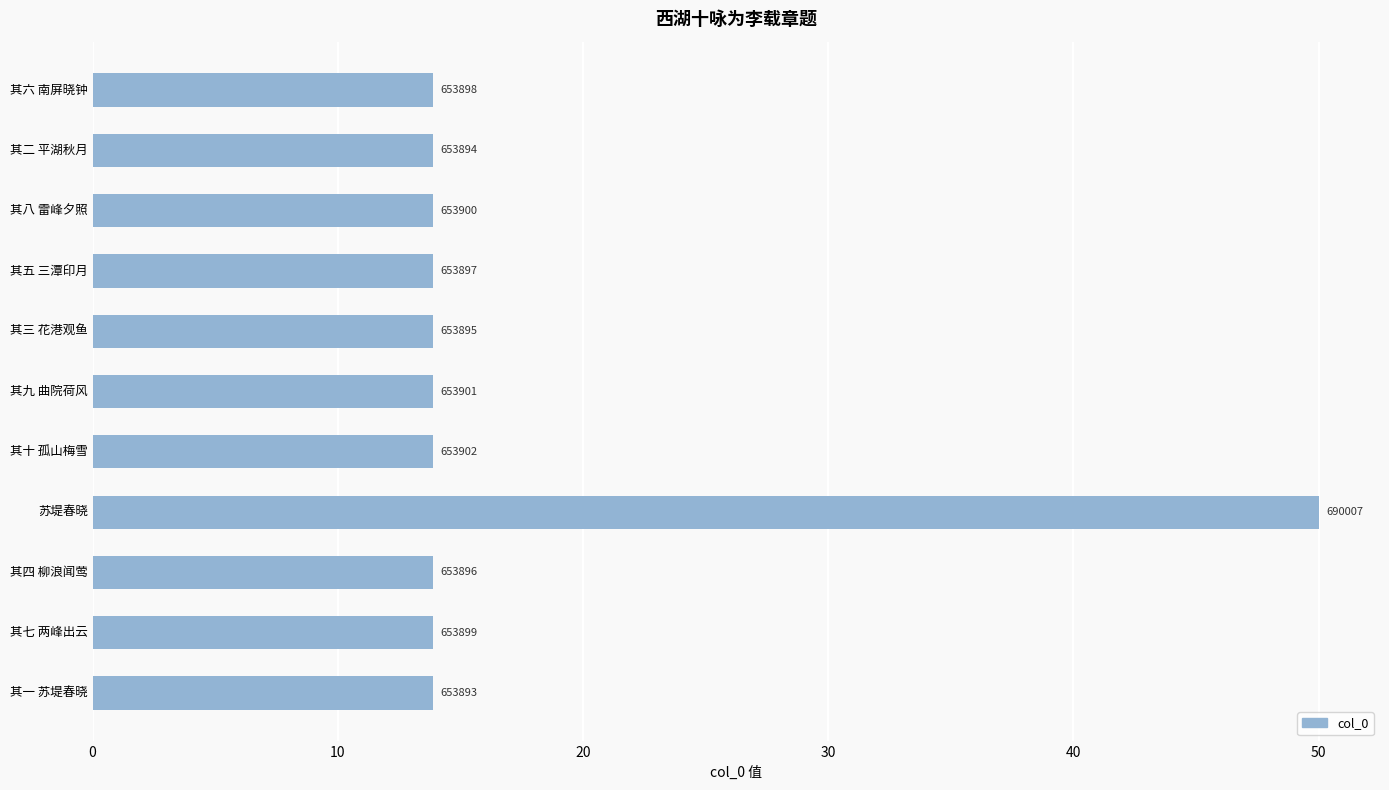

What is the sum of all values?

189.0